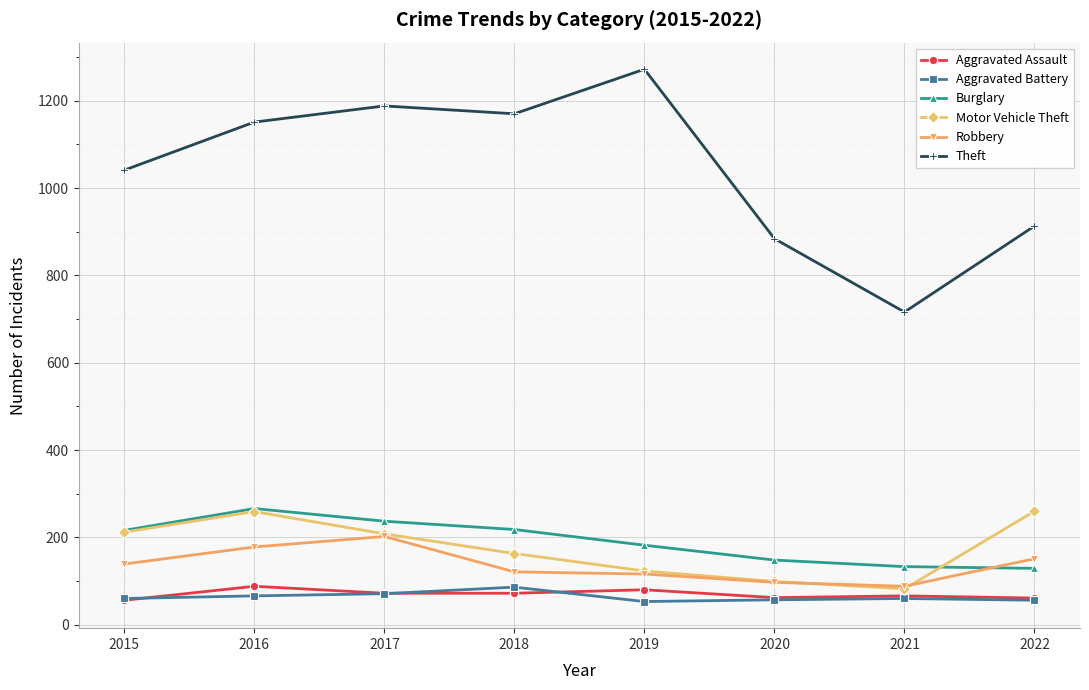

What is the sum of the Motor Vehicle Theft values at 2018 and 2017?

371